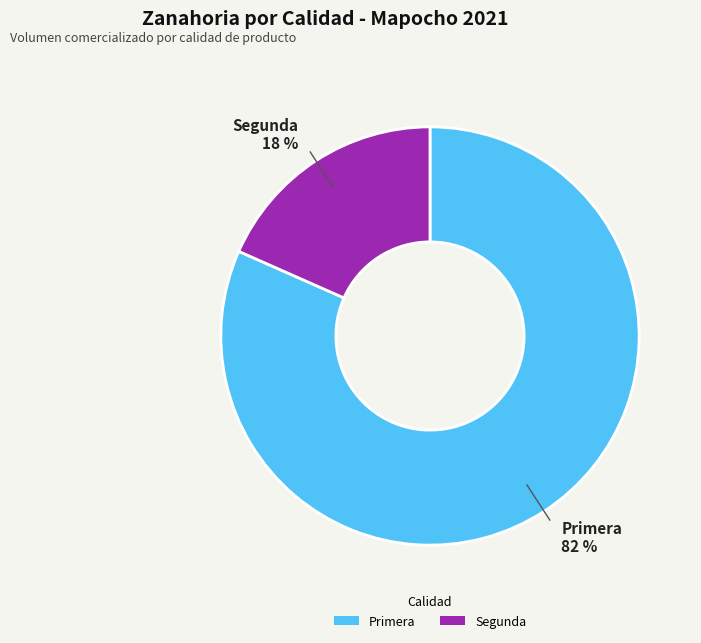

Is there any slice that represents more than half of the pie?

Yes